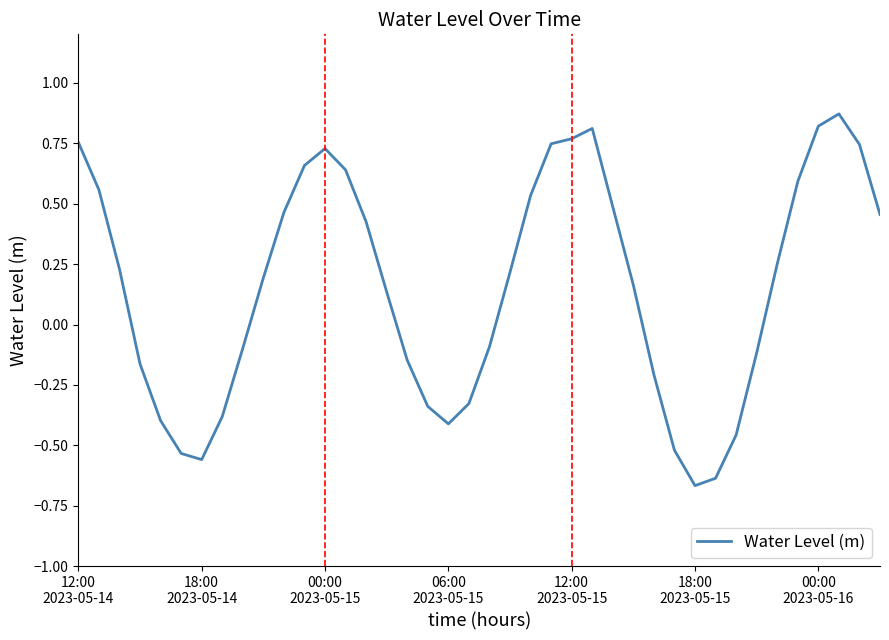

What is the difference between the maximum and minimum values?

1.5